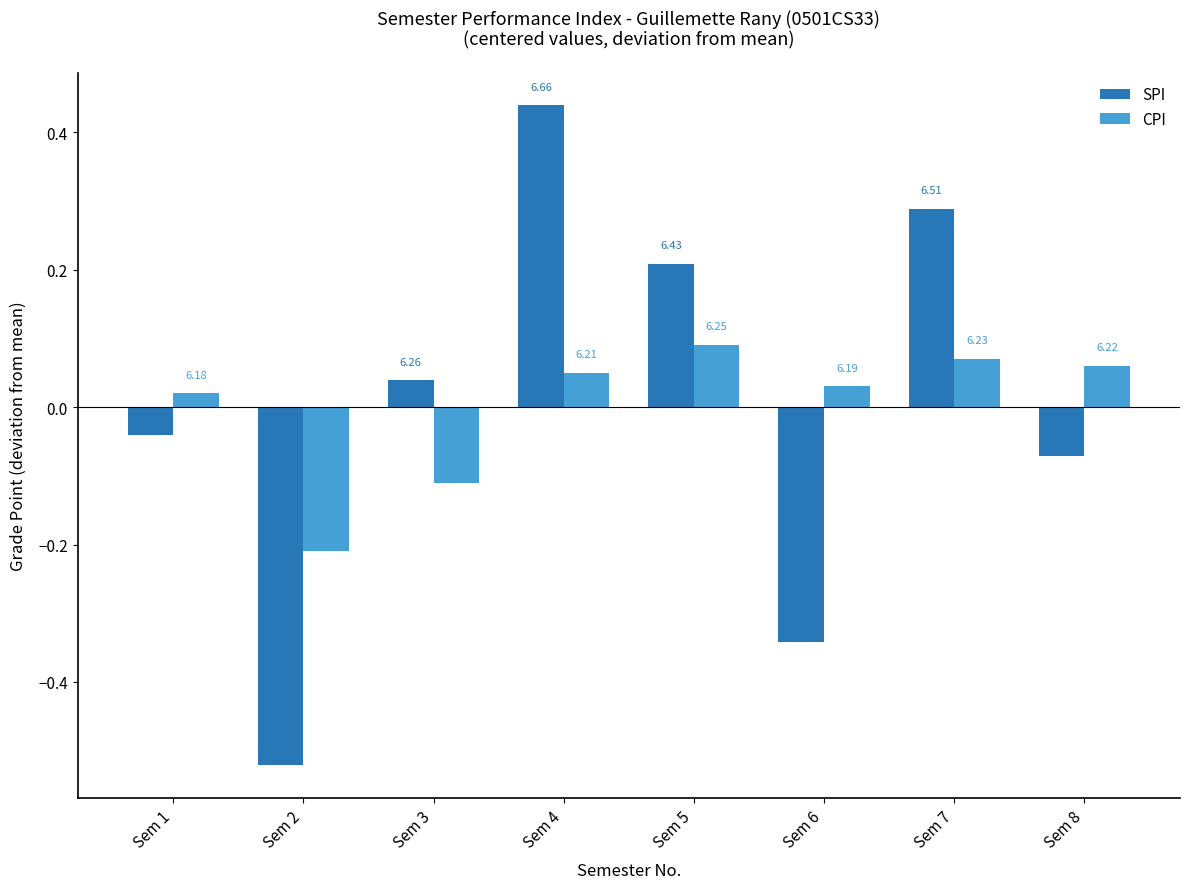

Which label corresponds to the smallest value in the chart?

Sem 2